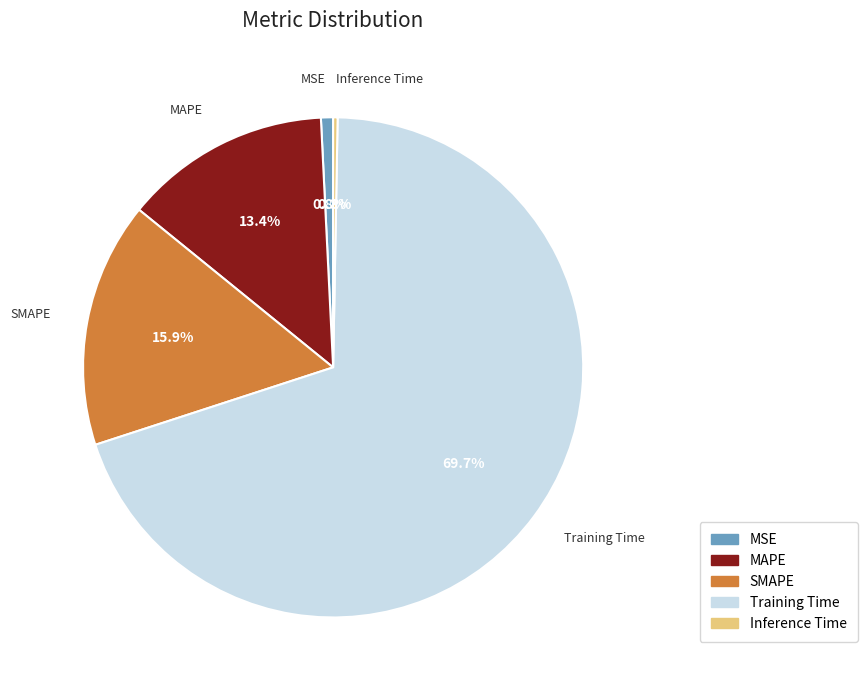

Is it true that SMAPE is 6% of the pie?

False